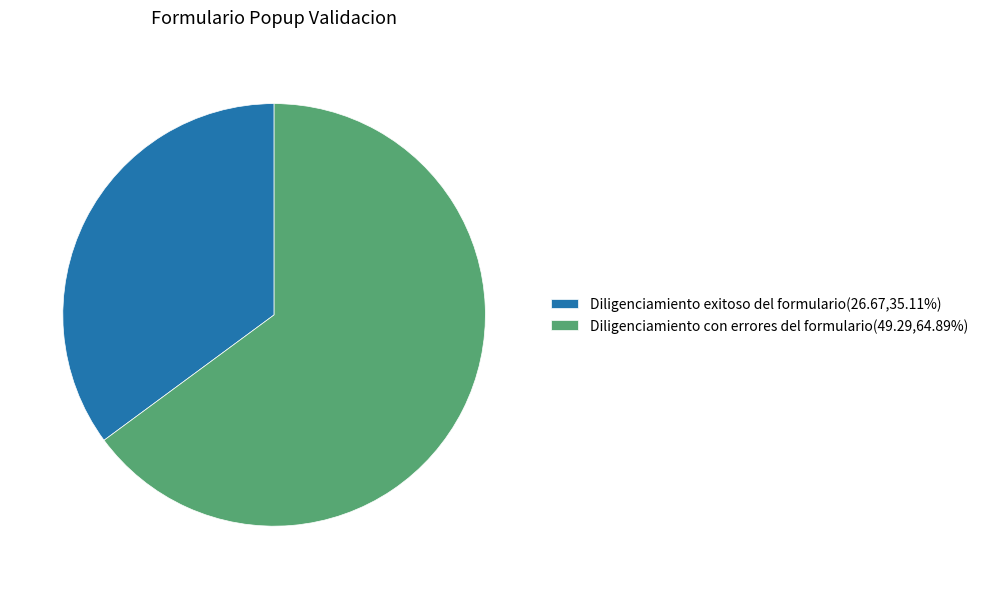

True or false: Diligenciamiento exitoso del formulario accounts for 45% of the total.

False